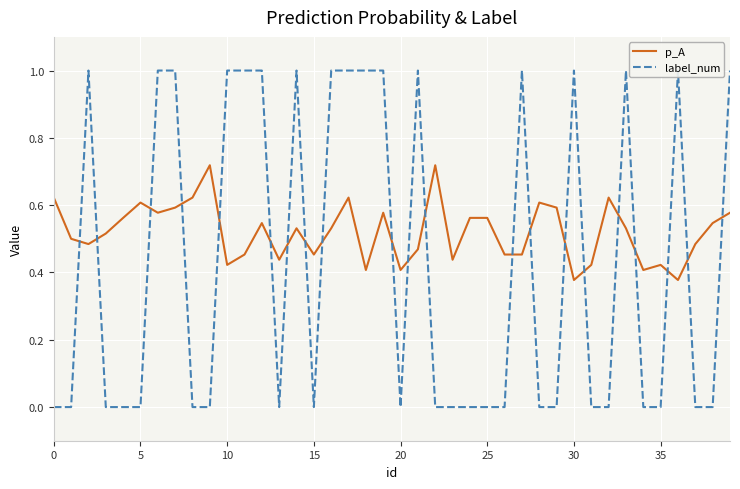

How many lines are shown in the chart?

2